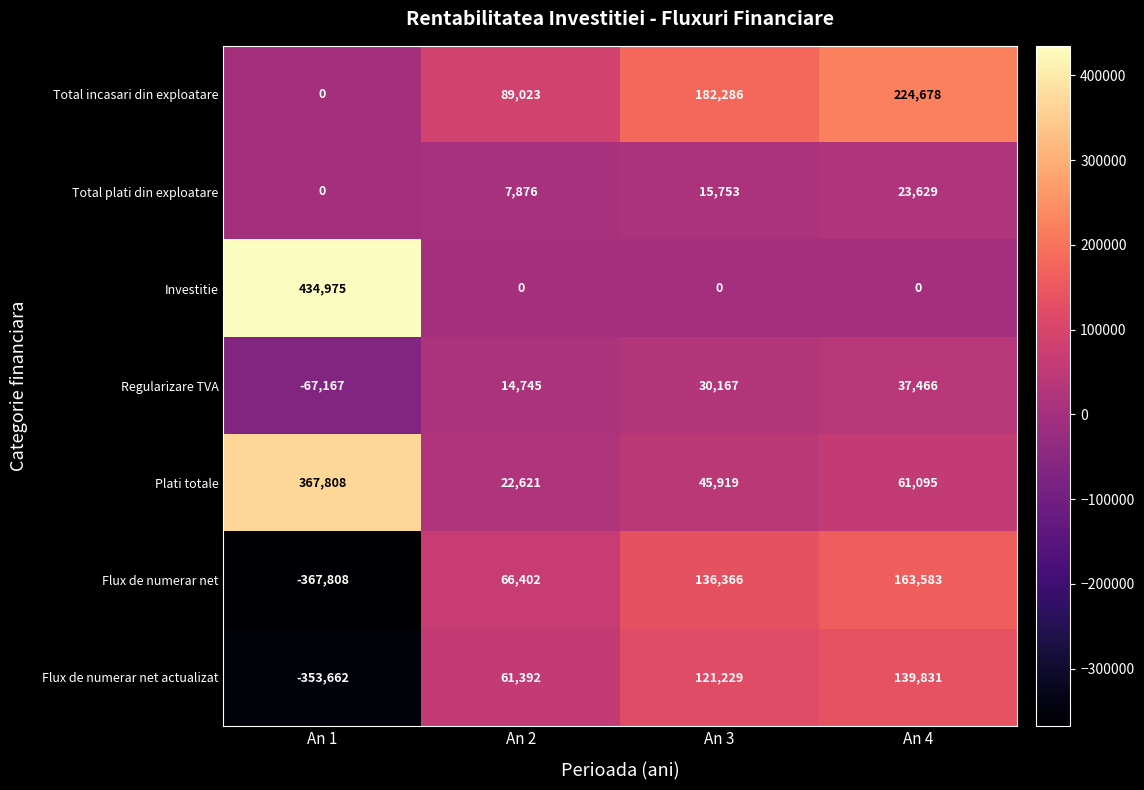

Reading right to left, extract all data points from this chart.

Total incasari din exploatare: 224678	182286	89023	0
Total plati din exploatare: 23629	15753	7876	0
Investitie: 0	0	0	434975
Regularizare TVA: 37466	30167	14745	-67167
Plati totale: 61095	45919	22621	367808
Flux de numerar net: 163583	136366	66402	-367808
Flux de numerar net actualizat: 139831	121229	61392	-353662